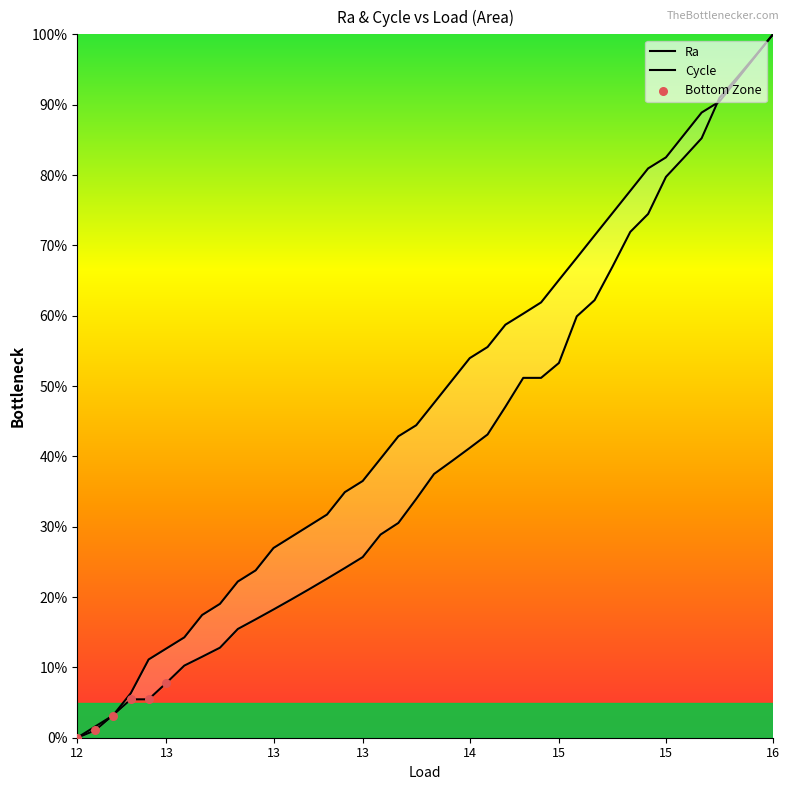

At how many categories does at least one series exceed 34?

25